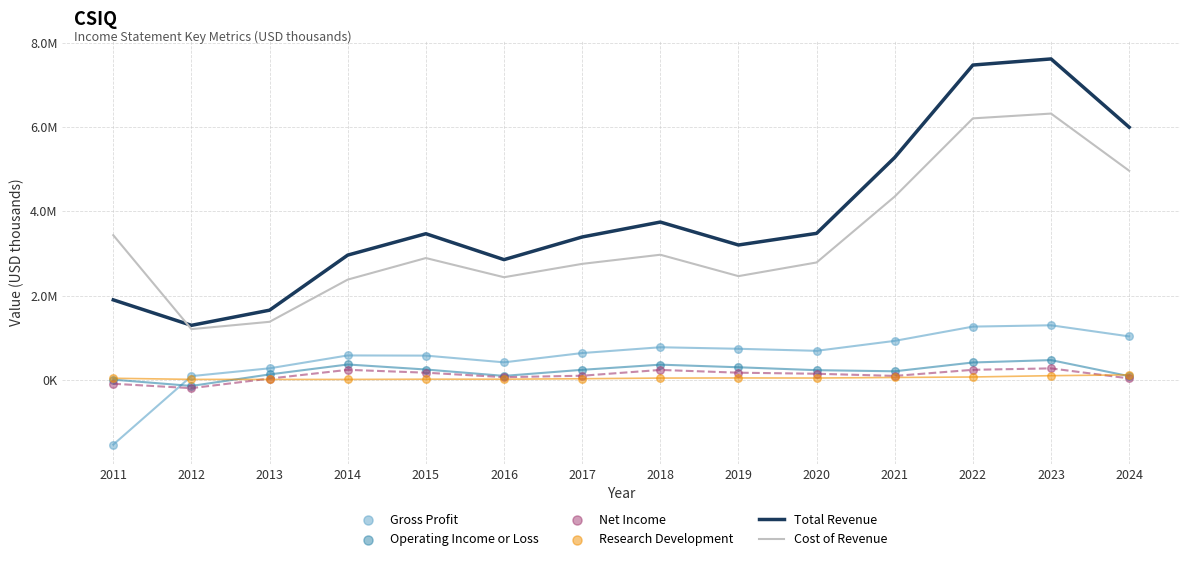

Which series has the largest total across all categories?

Total Revenue